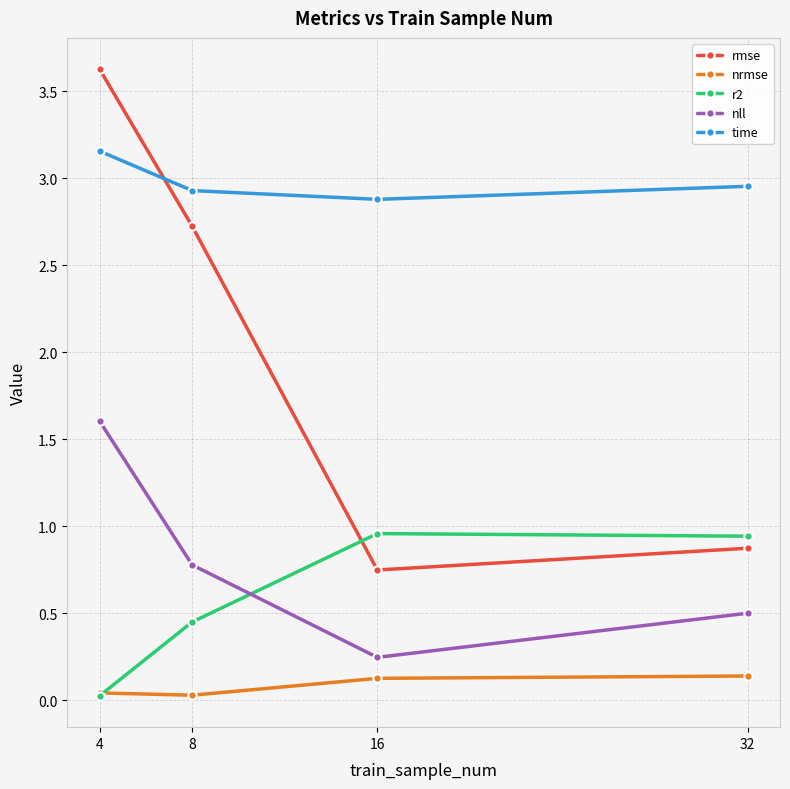

True or false: time and nll cross at least once.

False